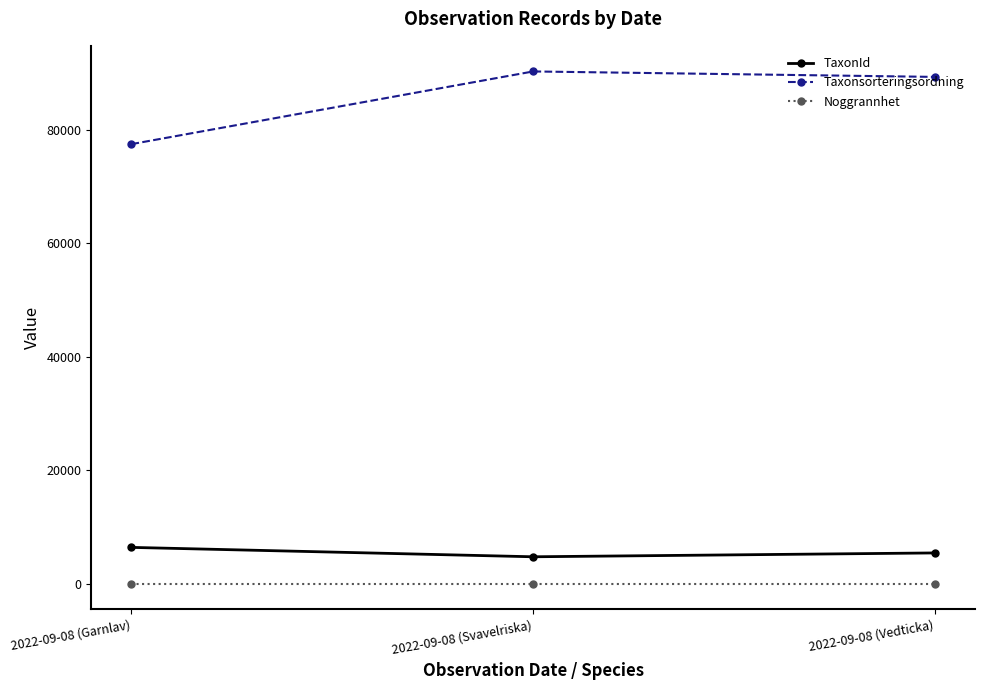

Is this an area chart (filled region under the line)?

No